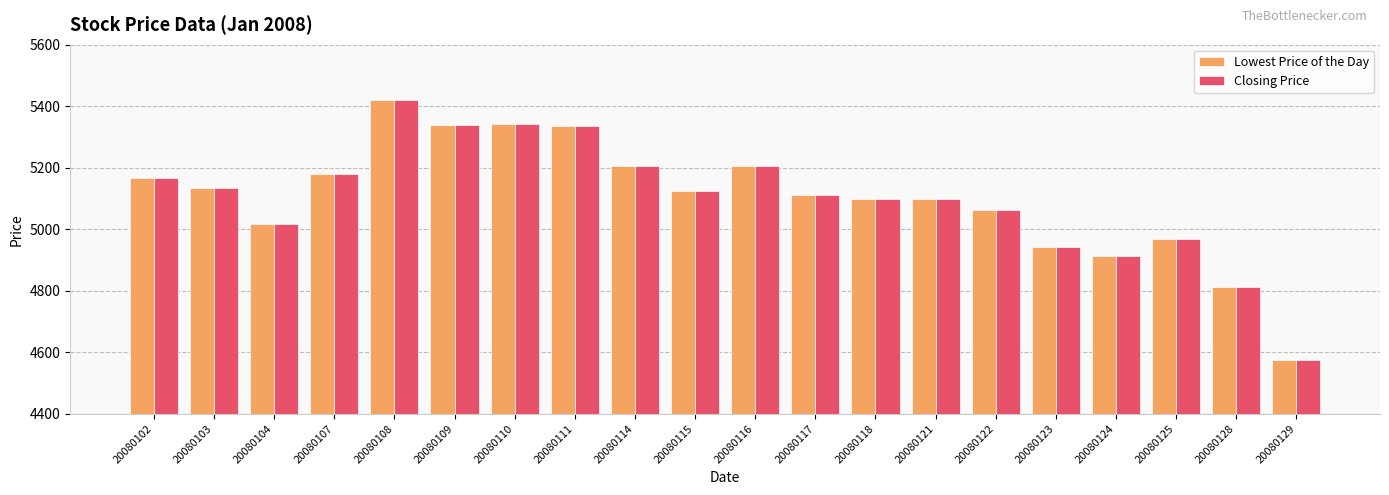

Are the bars grouped side by side (vs. stacked)?

Yes